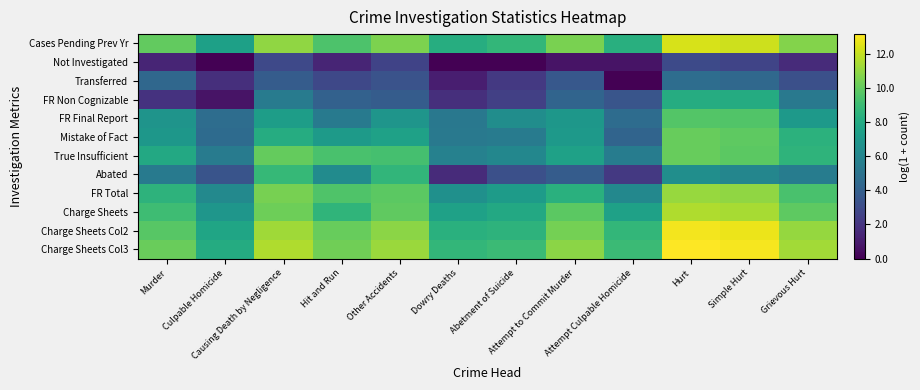

Reading left to right, transcribe all the data shown in this chart.

Cases Pending Prev Yr: Murder=10.0	Culpable Homicide=7.5	Causing Death by Negligence=11.0	Hit and Run=9.5	Other Accidents=10.6	Dowry Deaths=8.2	Abetment of Suicide=8.7	Attempt to Commit Murder=10.5	Attempt Culpable Homicide=8.3	Hurt=12.4	Simple Hurt=12.2	Grievous Hurt=10.7
Not Investigated: Murder=1.4	Culpable Homicide=0.0	Causing Death by Negligence=2.9	Hit and Run=1.4	Other Accidents=2.6	Dowry Deaths=0.0	Abetment of Suicide=0.0	Attempt to Commit Murder=0.7	Attempt Culpable Homicide=0.7	Hurt=2.9	Simple Hurt=2.7	Grievous Hurt=1.6
Transferred: Murder=4.4	Culpable Homicide=1.8	Causing Death by Negligence=3.8	Hit and Run=2.8	Other Accidents=3.4	Dowry Deaths=1.1	Abetment of Suicide=2.2	Attempt to Commit Murder=3.6	Attempt Culpable Homicide=0.0	Hurt=4.7	Simple Hurt=4.5	Grievous Hurt=3.2
FR Non Cognizable: Murder=1.9	Culpable Homicide=0.7	Causing Death by Negligence=5.5	Hit and Run=4.1	Other Accidents=3.9	Dowry Deaths=1.8	Abetment of Suicide=2.5	Attempt to Commit Murder=4.2	Attempt Culpable Homicide=3.5	Hurt=8.2	Simple Hurt=8.1	Grievous Hurt=5.3
FR Final Report: Murder=6.8	Culpable Homicide=4.7	Causing Death by Negligence=7.3	Hit and Run=5.4	Other Accidents=6.9	Dowry Deaths=5.3	Abetment of Suicide=6.4	Attempt to Commit Murder=7.0	Attempt Culpable Homicide=4.7	Hurt=9.7	Simple Hurt=9.6	Grievous Hurt=7.2
Mistake of Fact: Murder=7.0	Culpable Homicide=4.6	Causing Death by Negligence=8.2	Hit and Run=7.2	Other Accidents=7.6	Dowry Deaths=5.3	Abetment of Suicide=5.5	Attempt to Commit Murder=7.1	Attempt Culpable Homicide=4.2	Hurt=10.1	Simple Hurt=9.9	Grievous Hurt=8.5
True Insufficient: Murder=7.9	Culpable Homicide=5.5	Causing Death by Negligence=10.1	Hit and Run=9.4	Other Accidents=9.3	Dowry Deaths=5.8	Abetment of Suicide=6.1	Attempt to Commit Murder=7.5	Attempt Culpable Homicide=5.5	Hurt=10.1	Simple Hurt=9.9	Grievous Hurt=8.6
Abated: Murder=5.4	Culpable Homicide=3.4	Causing Death by Negligence=8.8	Hit and Run=6.4	Other Accidents=8.7	Dowry Deaths=1.6	Abetment of Suicide=3.2	Attempt to Commit Murder=3.9	Attempt Culpable Homicide=2.2	Hurt=6.5	Simple Hurt=6.1	Grievous Hurt=5.6
FR Total: Murder=8.5	Culpable Homicide=6.2	Causing Death by Negligence=10.5	Hit and Run=9.5	Other Accidents=9.9	Dowry Deaths=6.6	Abetment of Suicide=7.2	Attempt to Commit Murder=8.4	Attempt Culpable Homicide=6.1	Hurt=11.2	Simple Hurt=11.0	Grievous Hurt=9.4
Charge Sheets: Murder=9.1	Culpable Homicide=6.9	Causing Death by Negligence=10.3	Hit and Run=8.6	Other Accidents=10.0	Dowry Deaths=7.5	Abetment of Suicide=8.0	Attempt to Commit Murder=9.8	Attempt Culpable Homicide=7.5	Hurt=11.6	Simple Hurt=11.4	Grievous Hurt=9.9
Charge Sheets Col2: Murder=9.8	Culpable Homicide=7.8	Causing Death by Negligence=11.3	Hit and Run=10.1	Other Accidents=10.9	Dowry Deaths=8.4	Abetment of Suicide=8.5	Attempt to Commit Murder=10.4	Attempt Culpable Homicide=8.7	Hurt=12.9	Simple Hurt=12.8	Grievous Hurt=11.1
Charge Sheets Col3: Murder=10.2	Culpable Homicide=8.1	Causing Death by Negligence=11.6	Hit and Run=10.3	Other Accidents=11.2	Dowry Deaths=8.7	Abetment of Suicide=9.0	Attempt to Commit Murder=10.9	Attempt Culpable Homicide=9.0	Hurt=13.2	Simple Hurt=13.0	Grievous Hurt=11.4